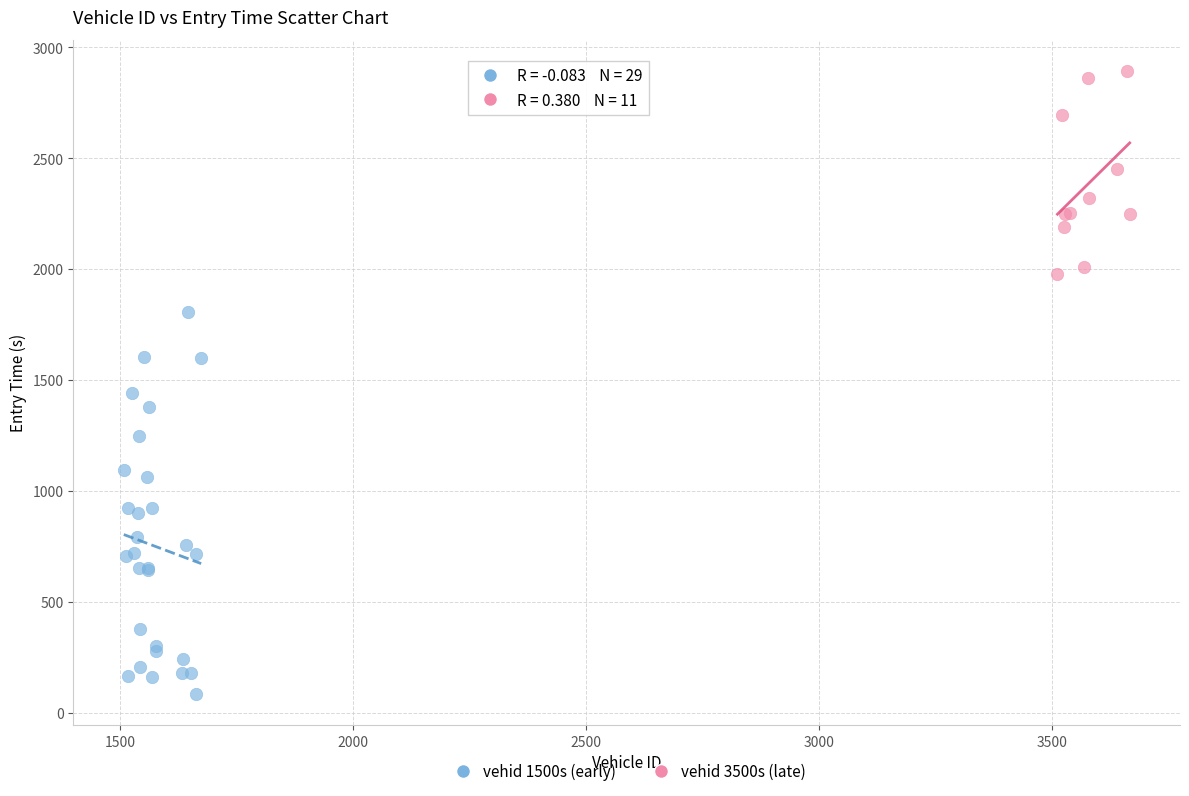

Which series contains the lowest Y value?

vehid 1500s (early)